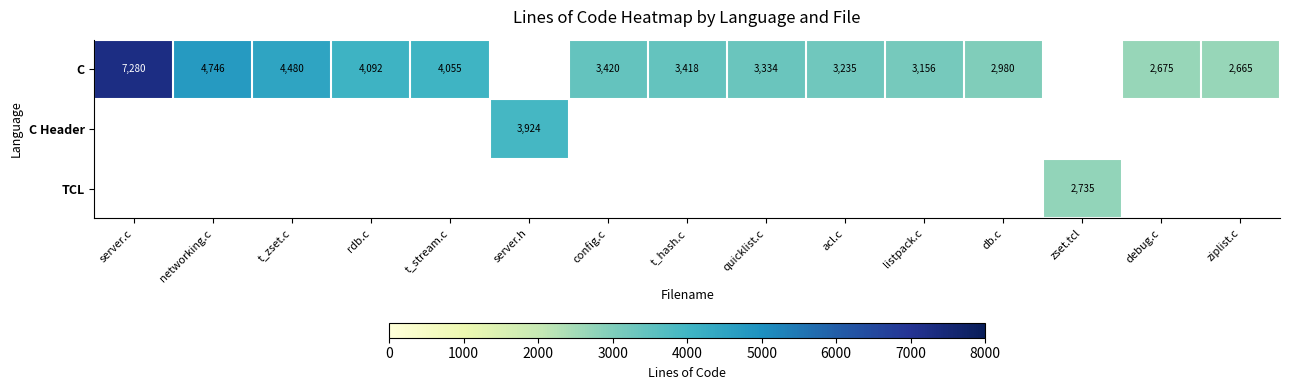

True or false: C has a value of 1075 at acl.c.

False